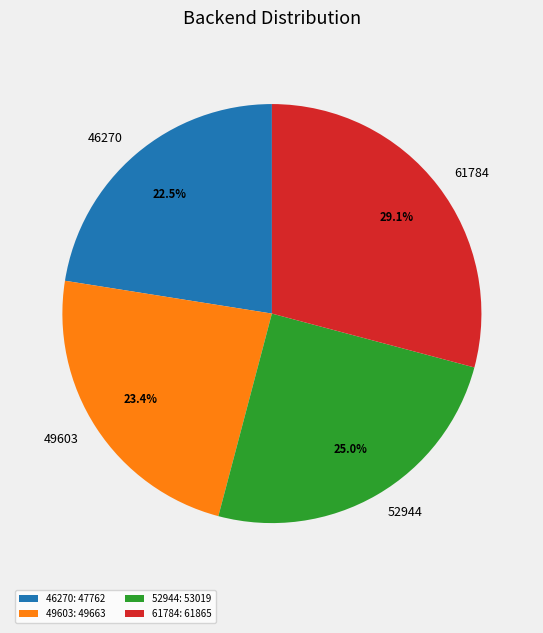

How much of the chart is everything except 52944?

75.0%